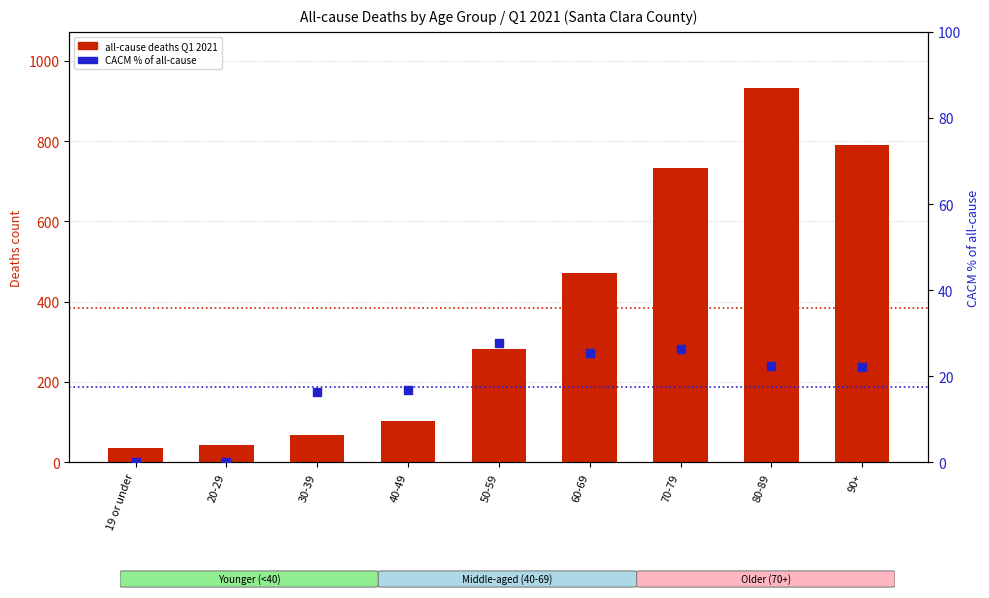

What are all the series names shown in the legend?

all-cause deaths Q1 2021, CACM % of all-cause